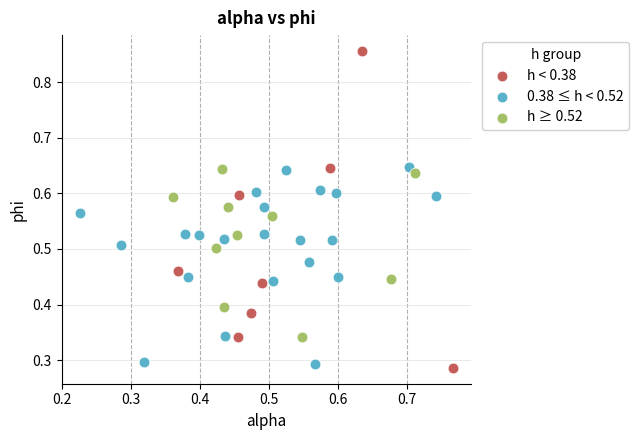

Which series reaches the minimum Y coordinate?

h < 0.38